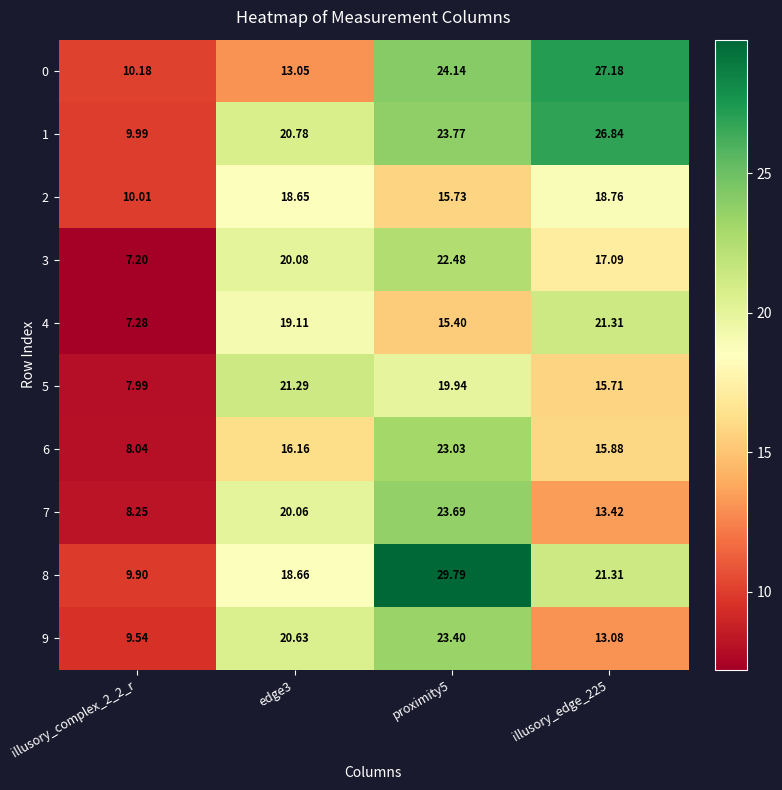

Is the value of 0 at illusory_edge_225 greater than the value of 8 at proximity5?

No